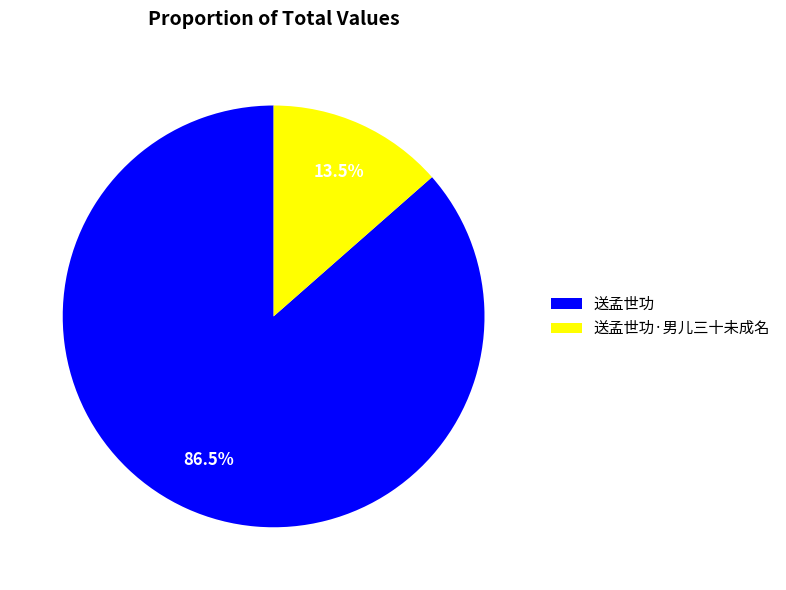

To the nearest percent, what is the combined percentage of 送孟世功 and 送孟世功·男儿三十未成名?

100%